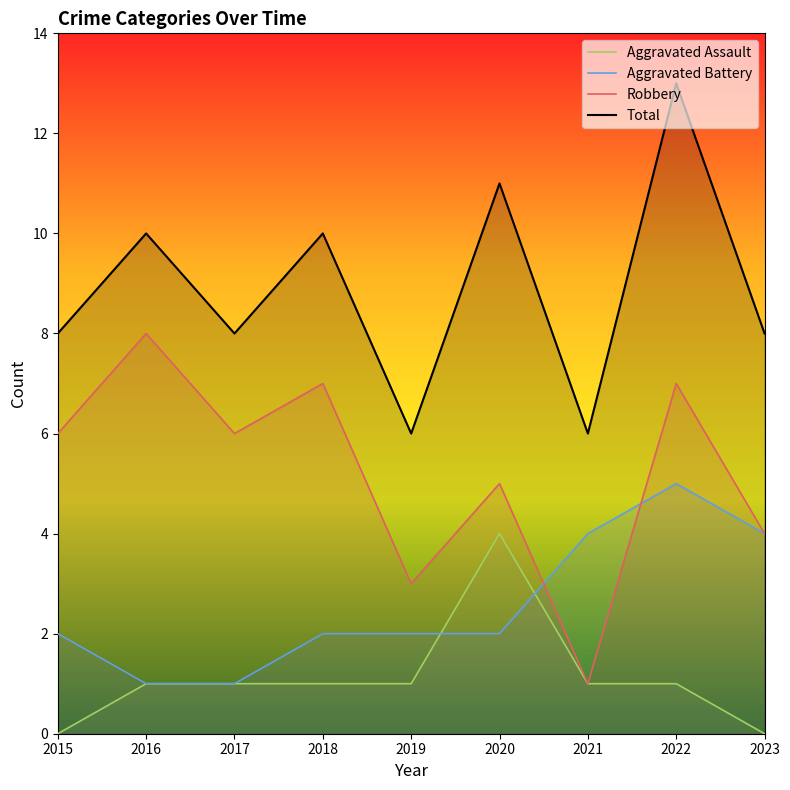

After their last crossing, which series has the higher values: Aggravated Battery or Robbery?

Robbery